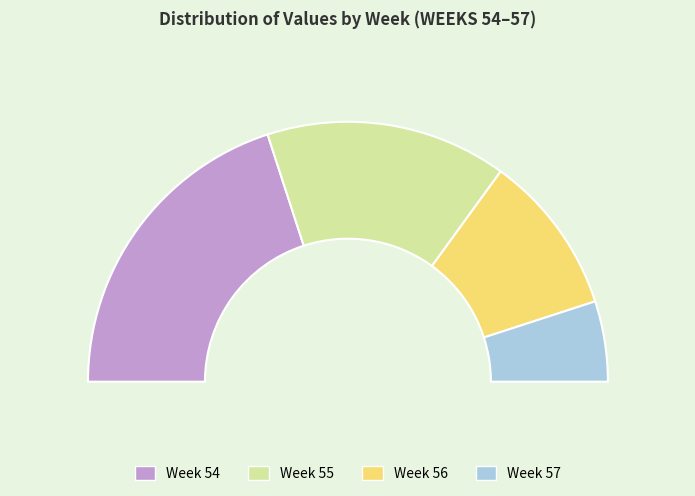

What is the largest slice in the pie chart?

54